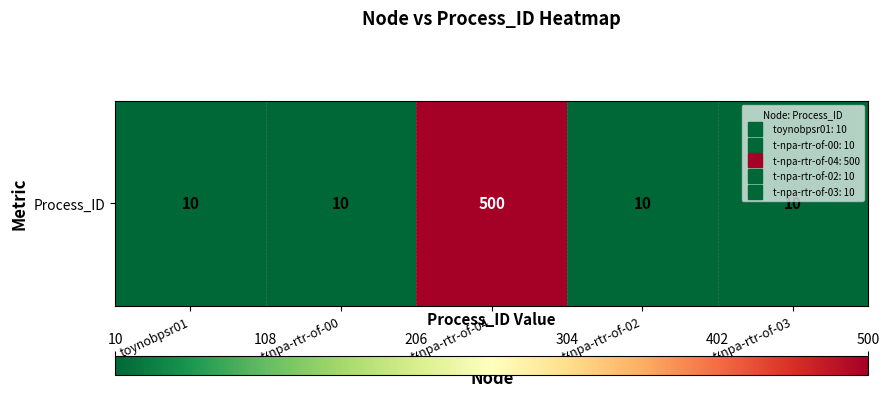

Count the number of categories in the chart.

5